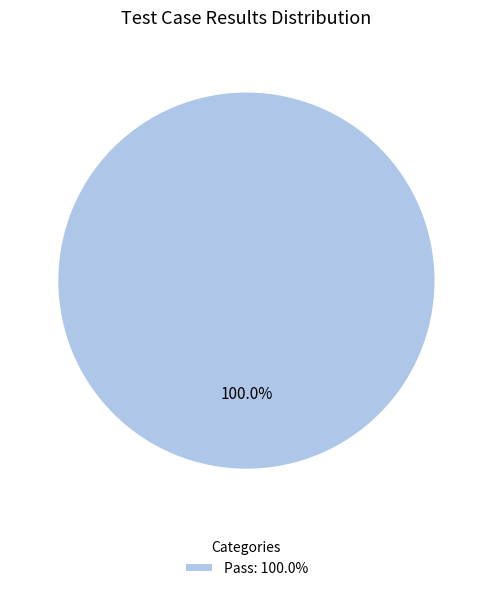

How many segments does this pie chart have?

1